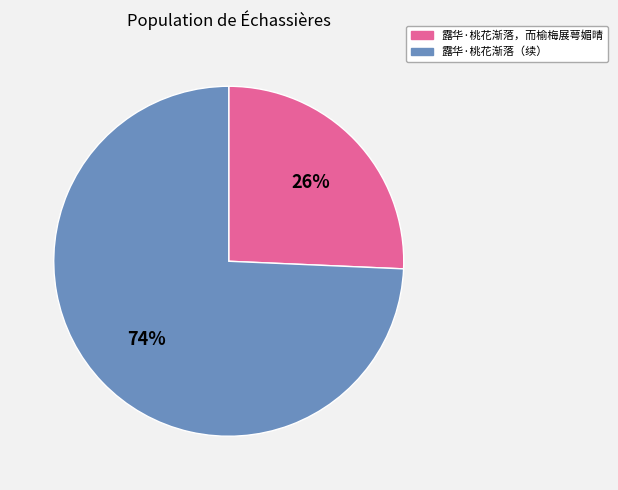

To the nearest percent, what is the average slice percentage?

50%